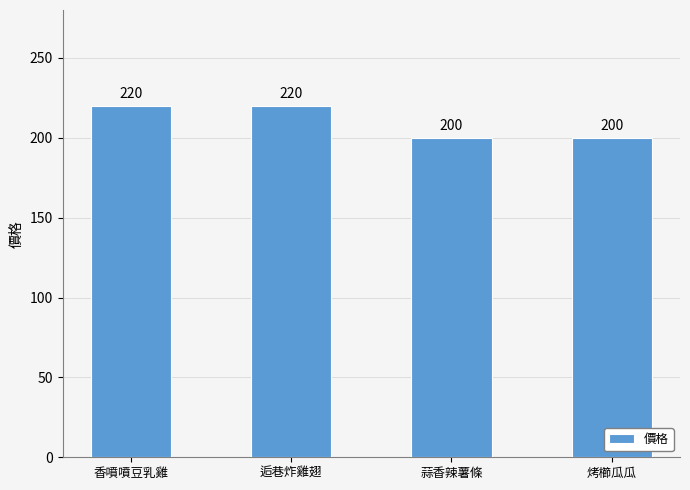

What is the maximum value shown in the chart?

220